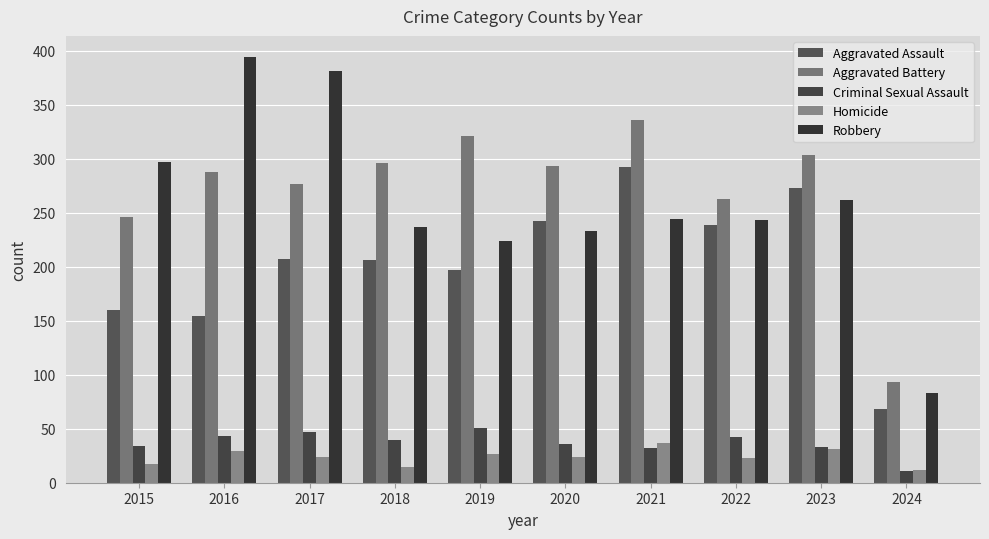

Rank the categories by Criminal Sexual Assault value from highest to lowest.

2019, 2017, 2016, 2022, 2018, 2020, 2015, 2023, 2021, 2024